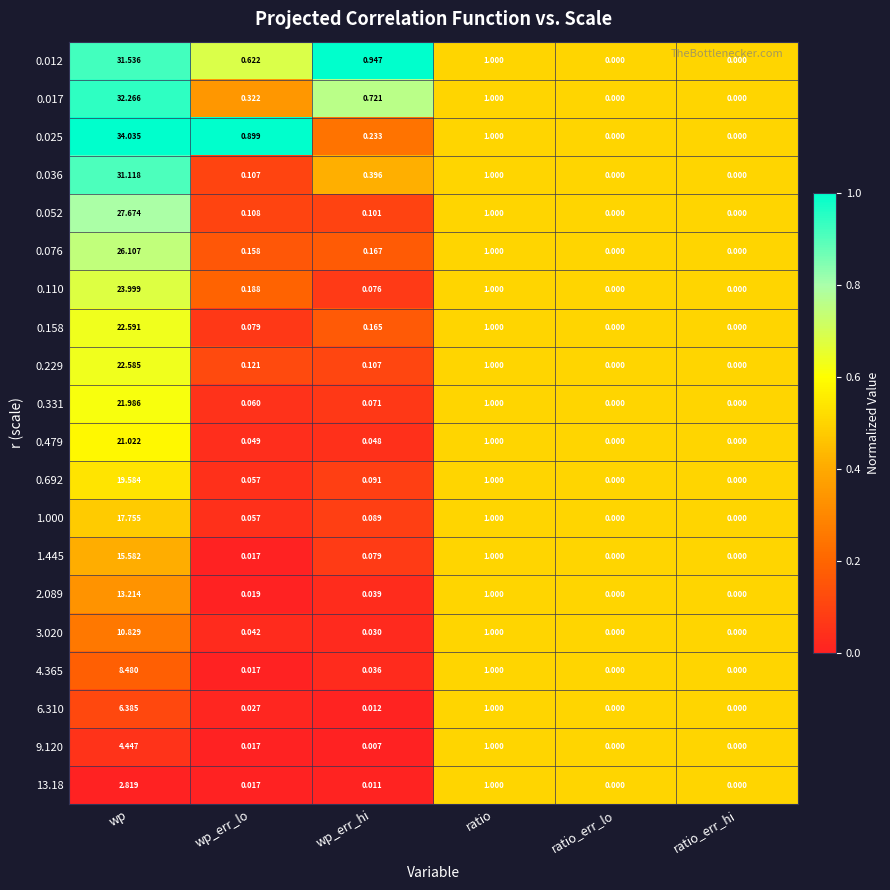

Which category has the highest value across all series?

wp